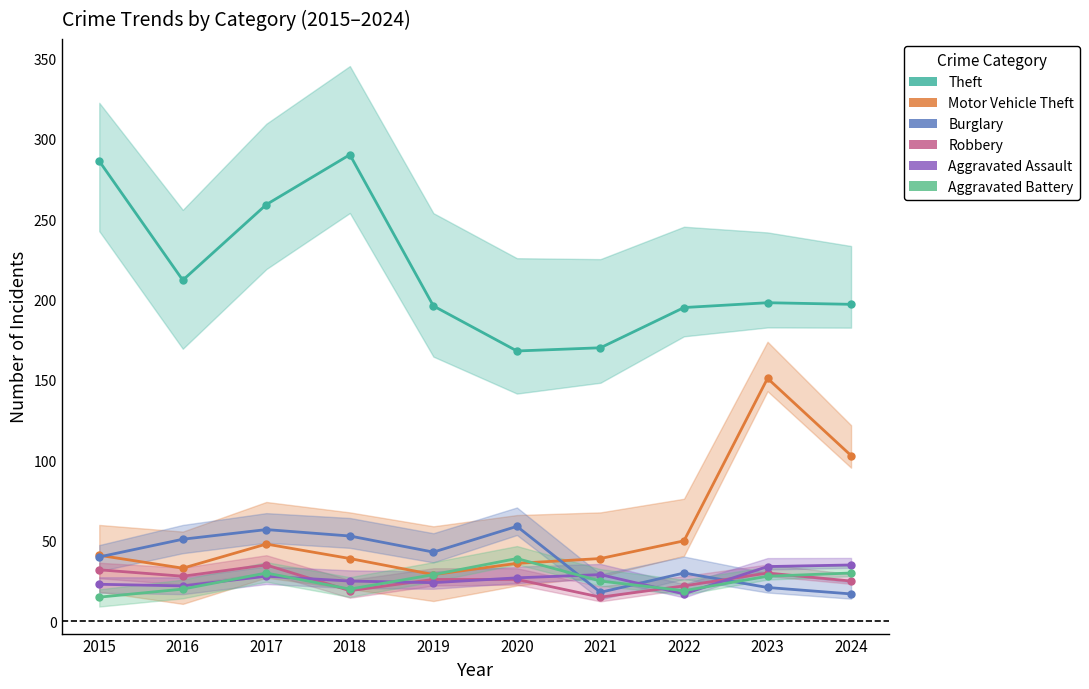

What is the sum of all Robbery values?

258